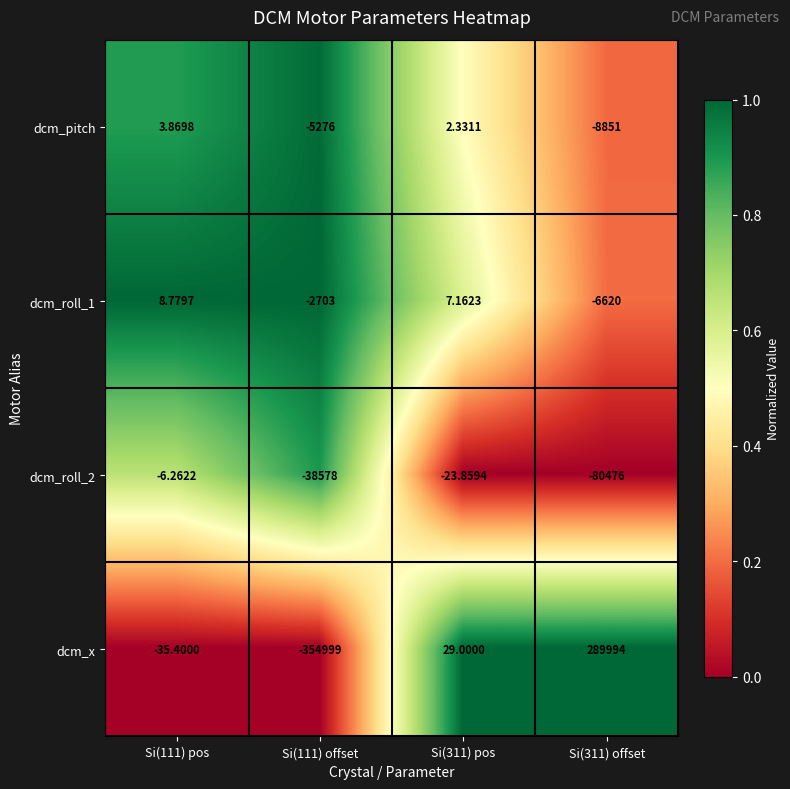

Which series has the widest spread of values?

dcm_x